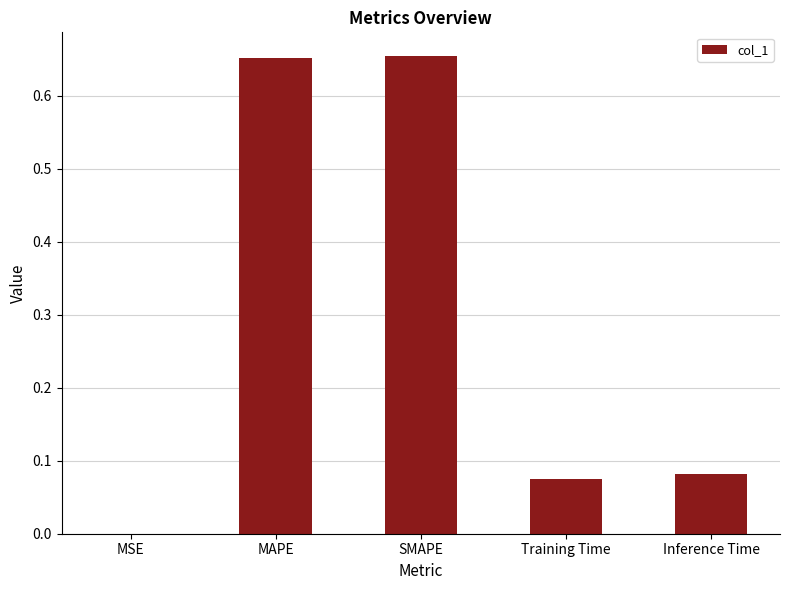

Which has a higher value, Training Time or MSE?

Training Time